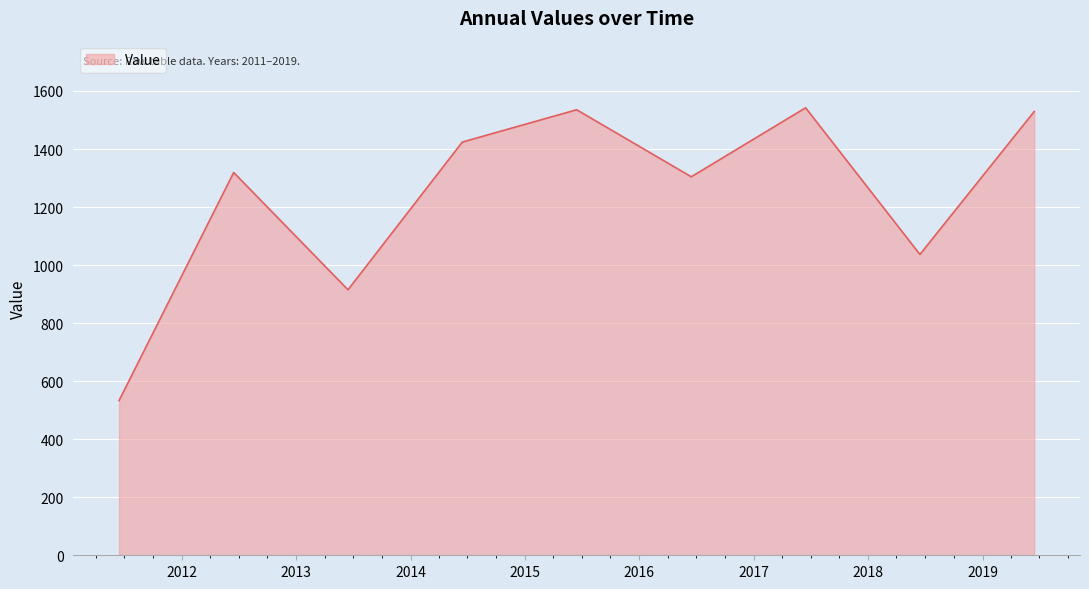

What is the minimum value shown in the chart?

533.1